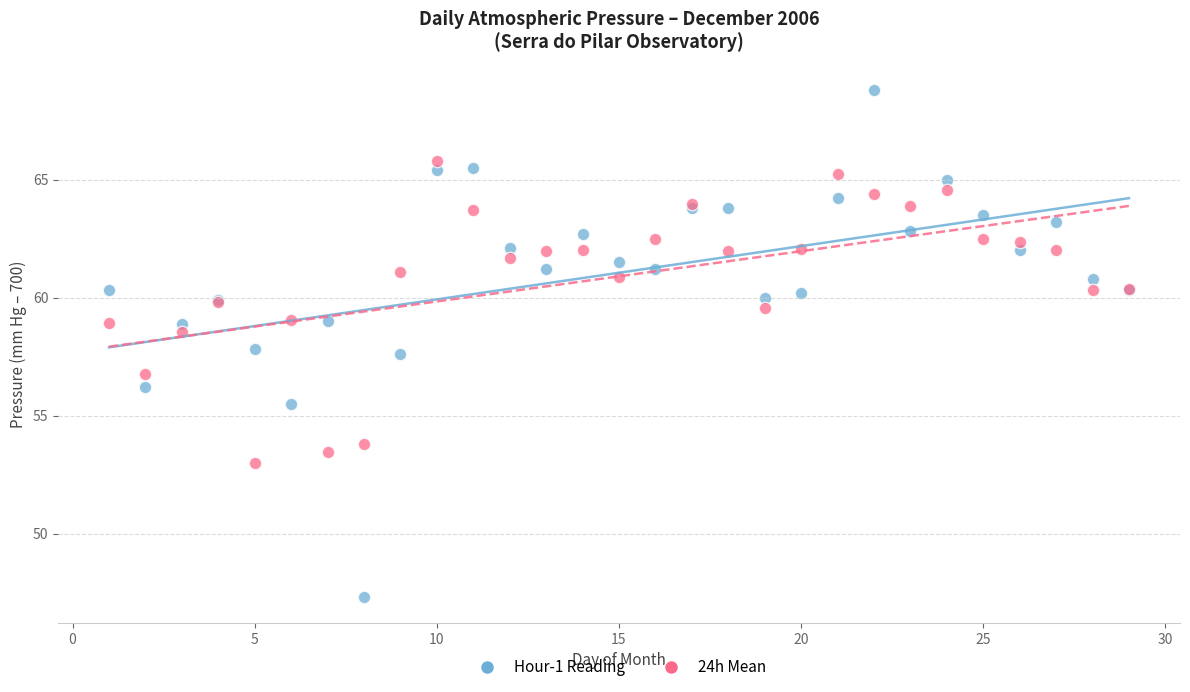

What are all the series names shown in the legend?

Hour-1 Reading, 24h Mean